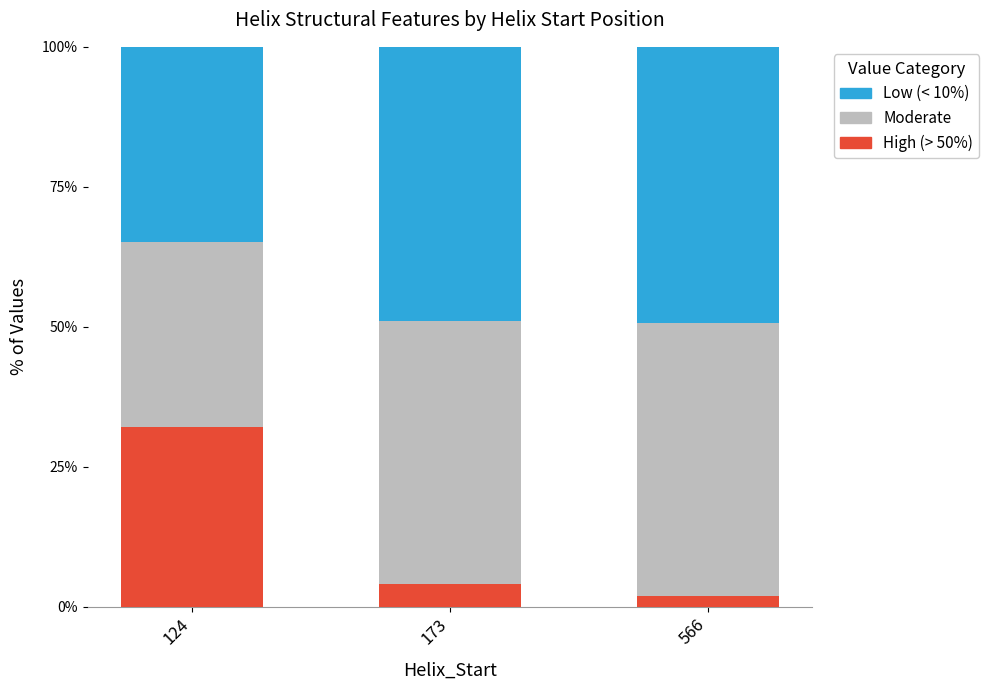

What is the difference between the second highest and minimum values in the High (> 50%) series?

2.1